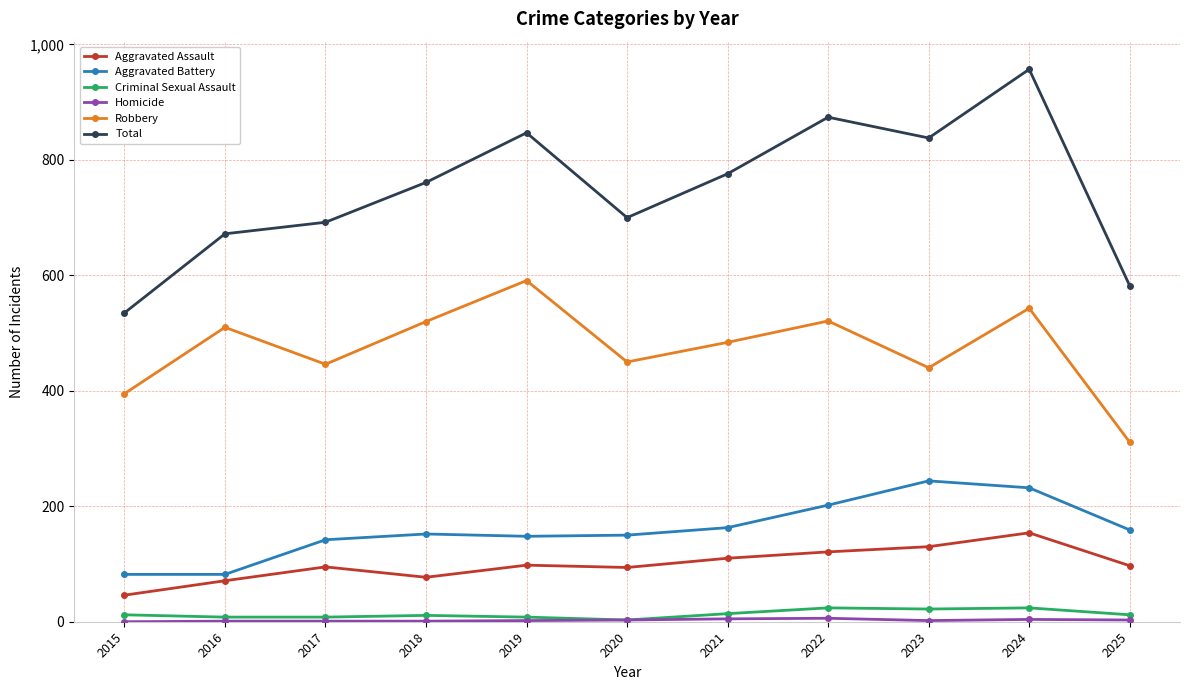

Is the value of Criminal Sexual Assault at 2015 greater than the value of Aggravated Assault at 2022?

No